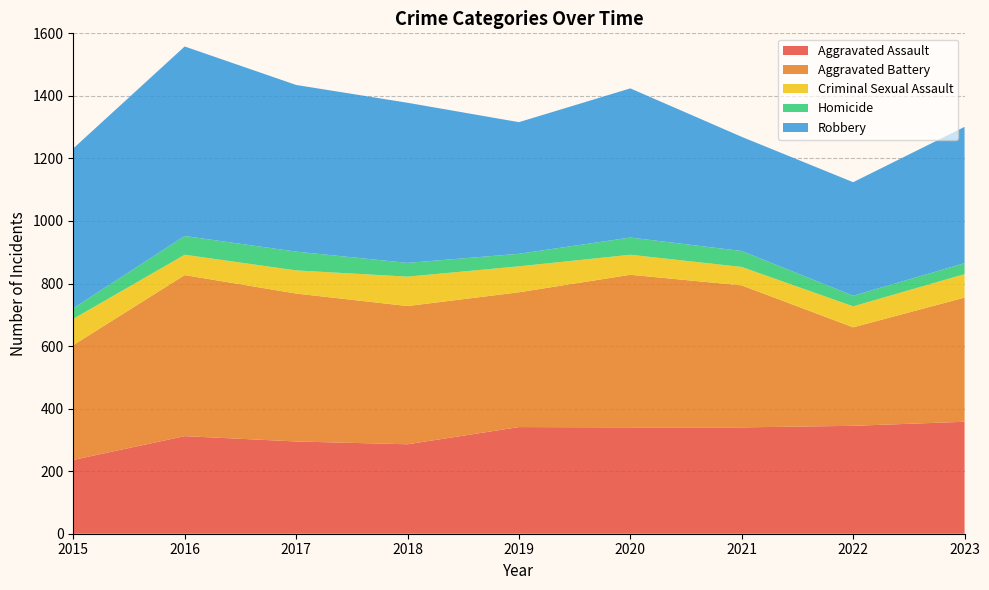

Reading right to left, transcribe all the data shown in this chart.

Aggravated Assault: 2023=358	2022=345	2021=340	2020=340	2019=341	2018=286	2017=295	2016=312	2015=236
Aggravated Battery: 2023=397	2022=315	2021=454	2020=488	2019=431	2018=442	2017=473	2016=515	2015=367
Criminal Sexual Assault: 2023=75	2022=67	2021=59	2020=64	2019=83	2018=94	2017=74	2016=65	2015=84
Homicide: 2023=35	2022=34	2021=51	2020=55	2019=40	2018=44	2017=60	2016=60	2015=34
Robbery: 2023=436	2022=363	2021=365	2020=477	2019=421	2018=512	2017=533	2016=606	2015=511